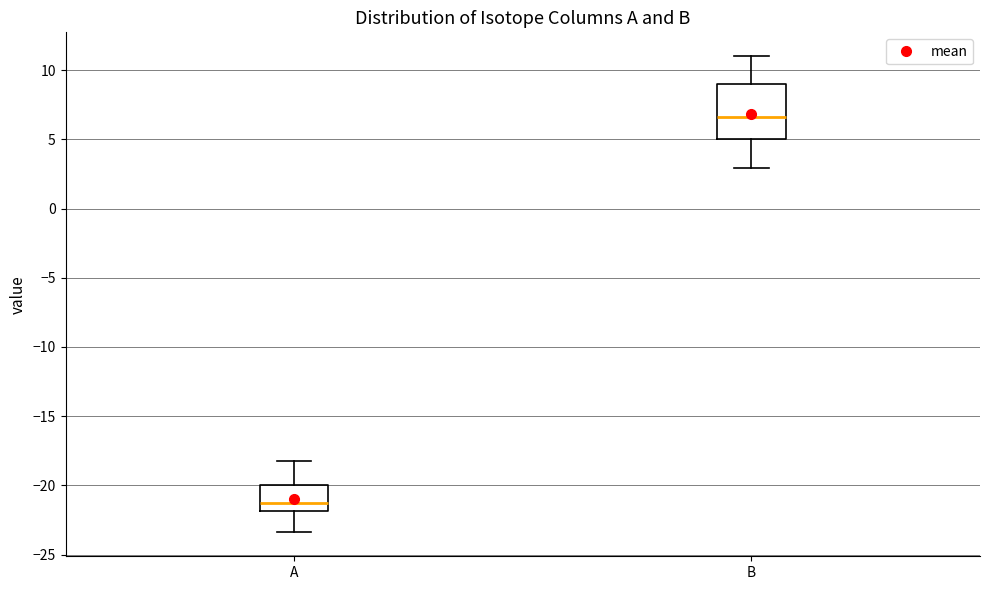

Reading left to right, transcribe this box plot: for each box, give where its median line is, the range the box spans, and where its two whiskers end, as read against the y-axis. The values are not printed on the chart, so give them approximately, as read against the axis.

A: median -21.0, box -22.0 to -20.0, whiskers -23.5 to -18.0
B: median 6.5, box 5.0 to 9.0, whiskers 3.0 to 11.0